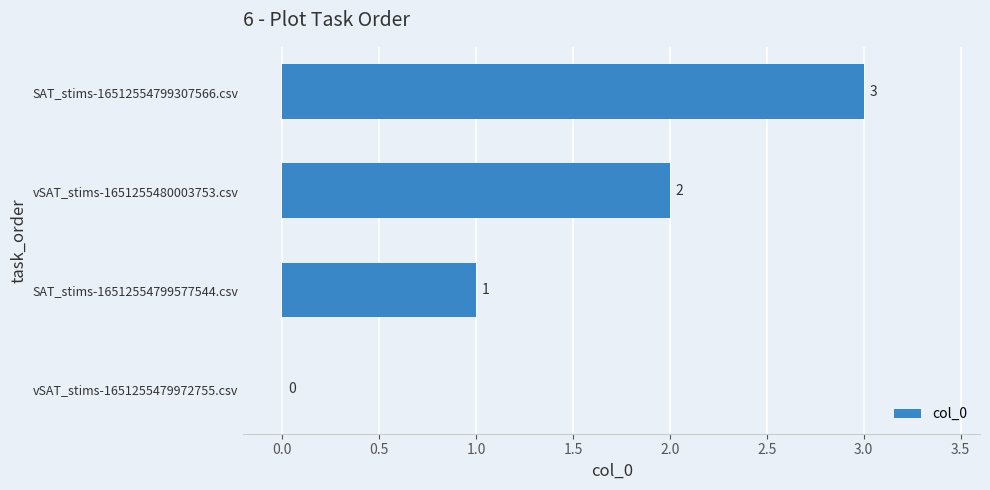

What is the change in value from vSAT_stims-1651255479972755.csv to SAT_stims-16512554799307566.csv?

+3